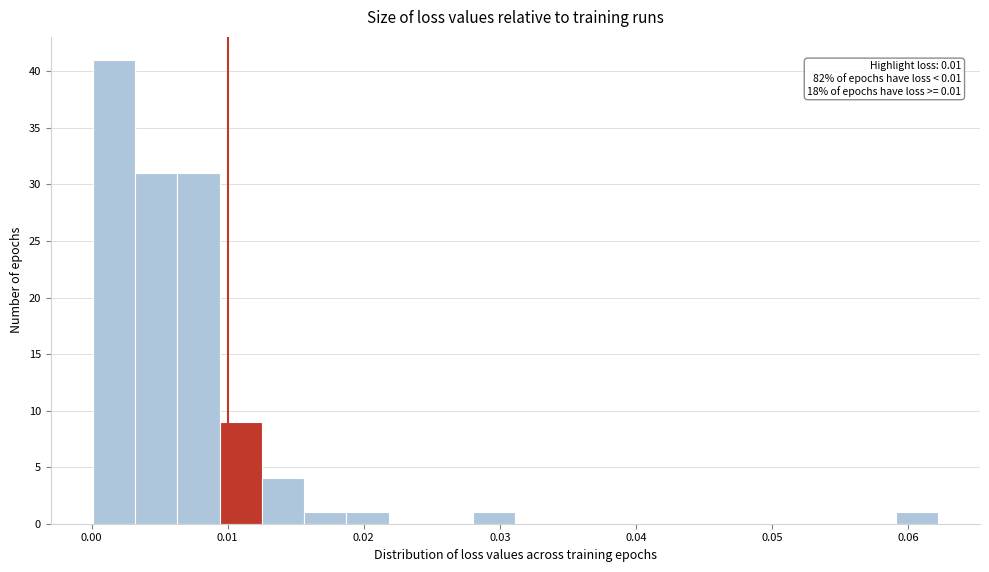

Read against the x-axis, roughly where is the centre of the tallest bar?

0.002